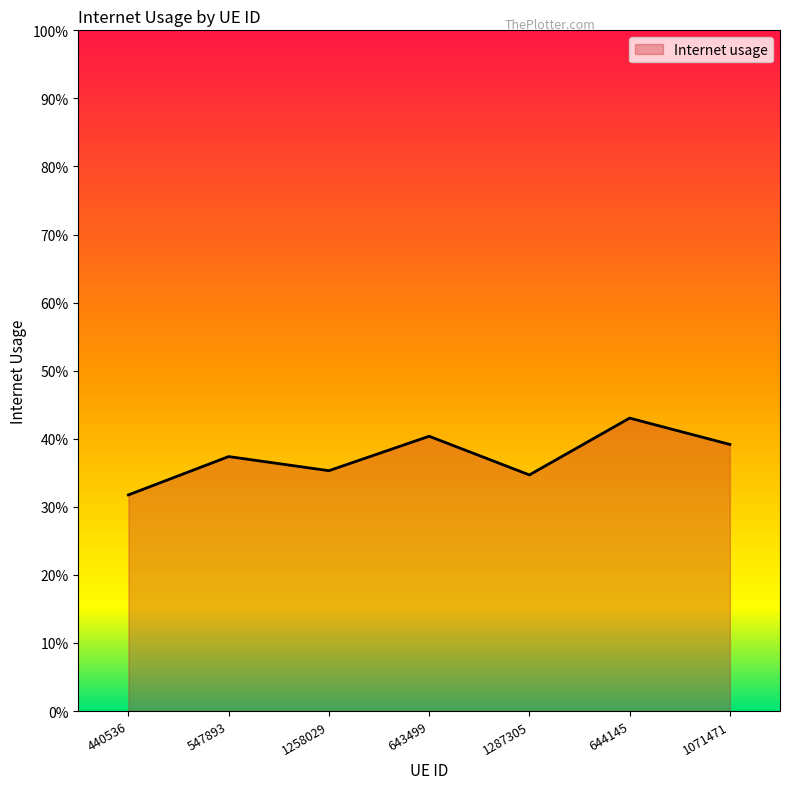

How many interior local peaks (higher than both neighbors) does the data have?

3